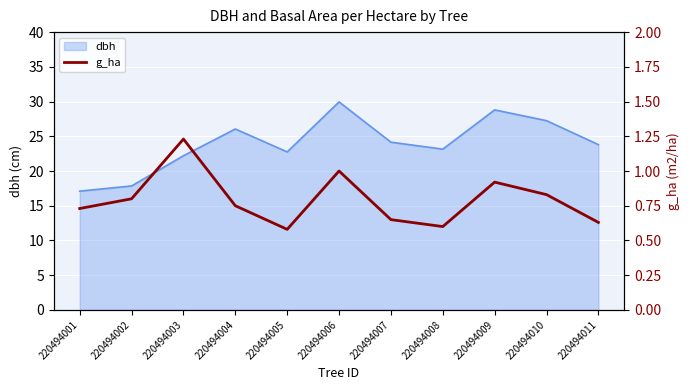

The dbh series shows 10.8 at 220494005. True or false?

False